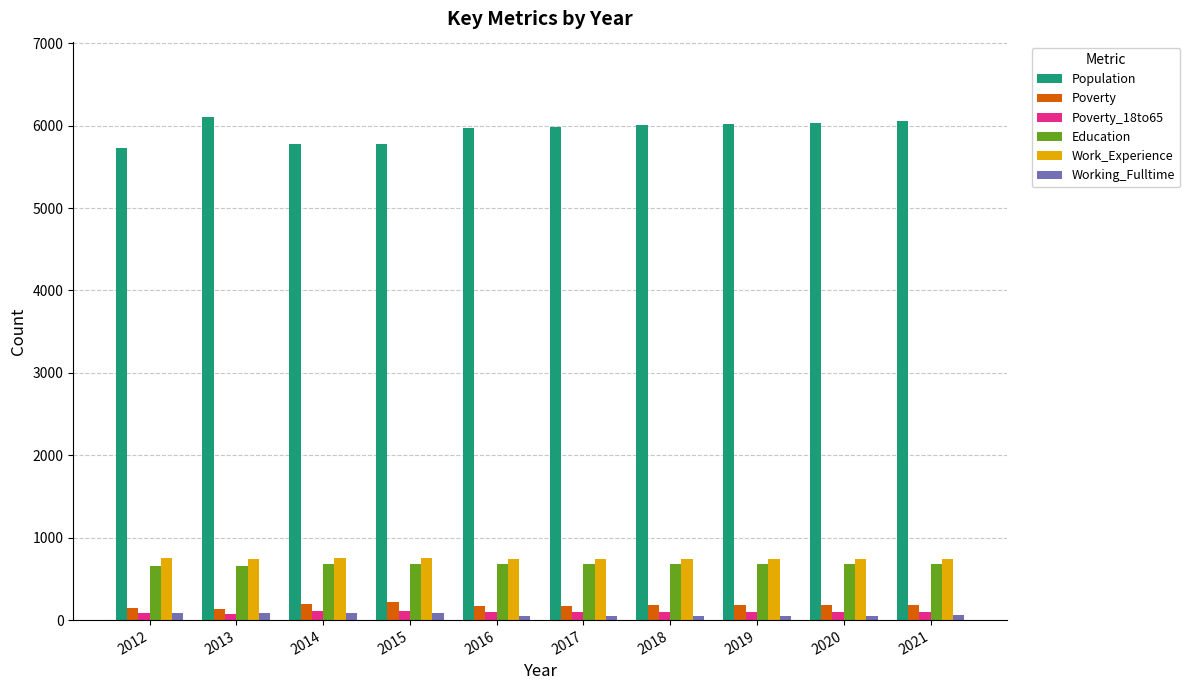

What is the difference between the highest and lowest values at 2018?

5952